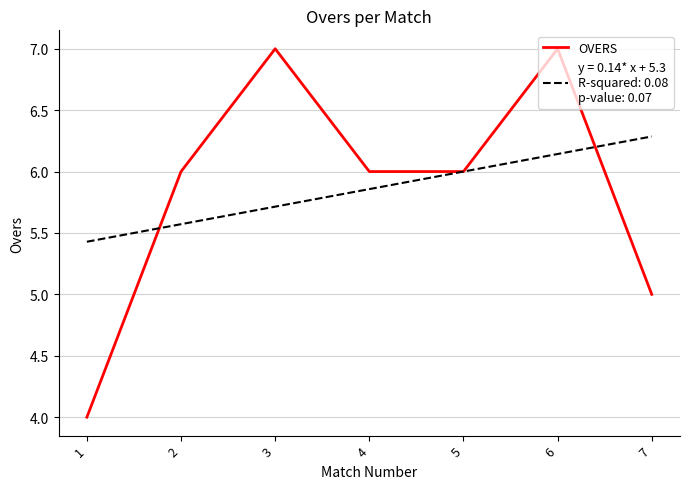

What is the total value across all series at 6?

13.1